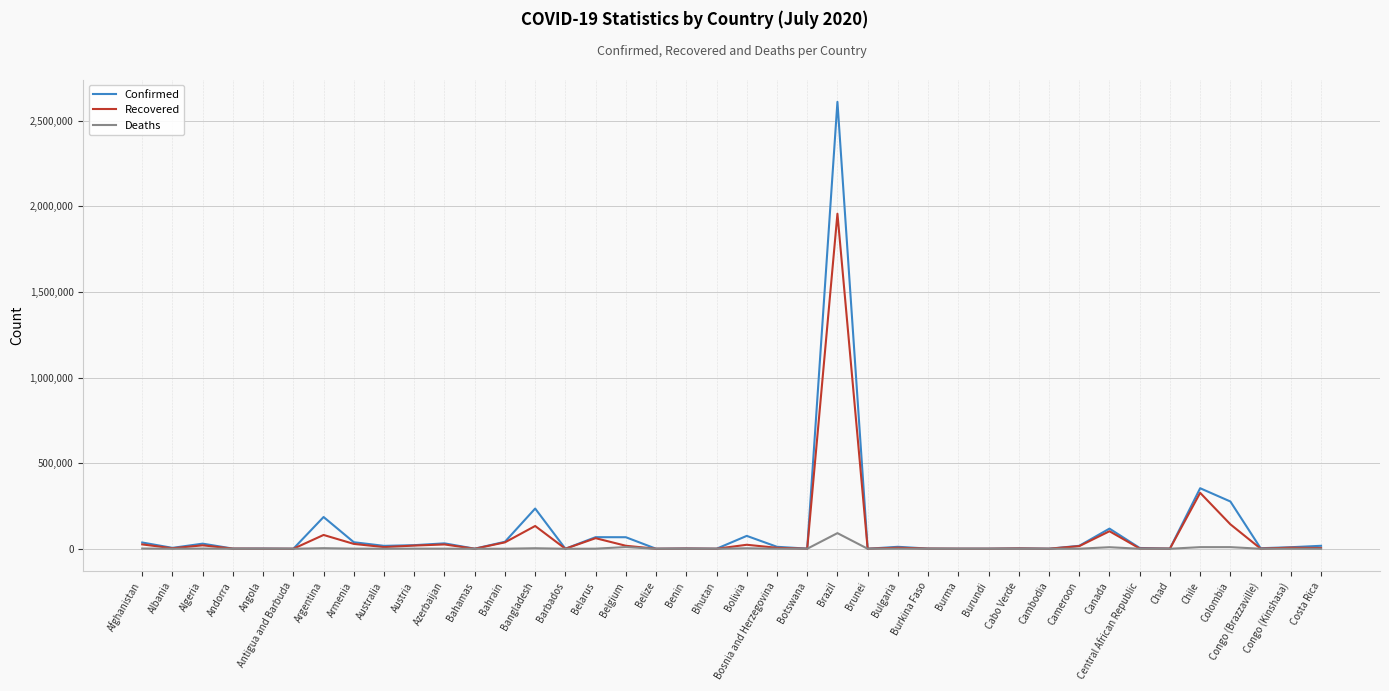

Is it true that Deaths equals 51 at Angola?

True